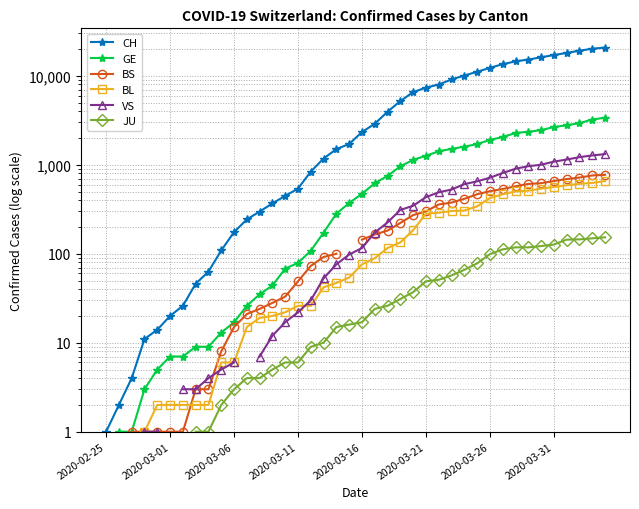

How many positive values does the GE series have?

39